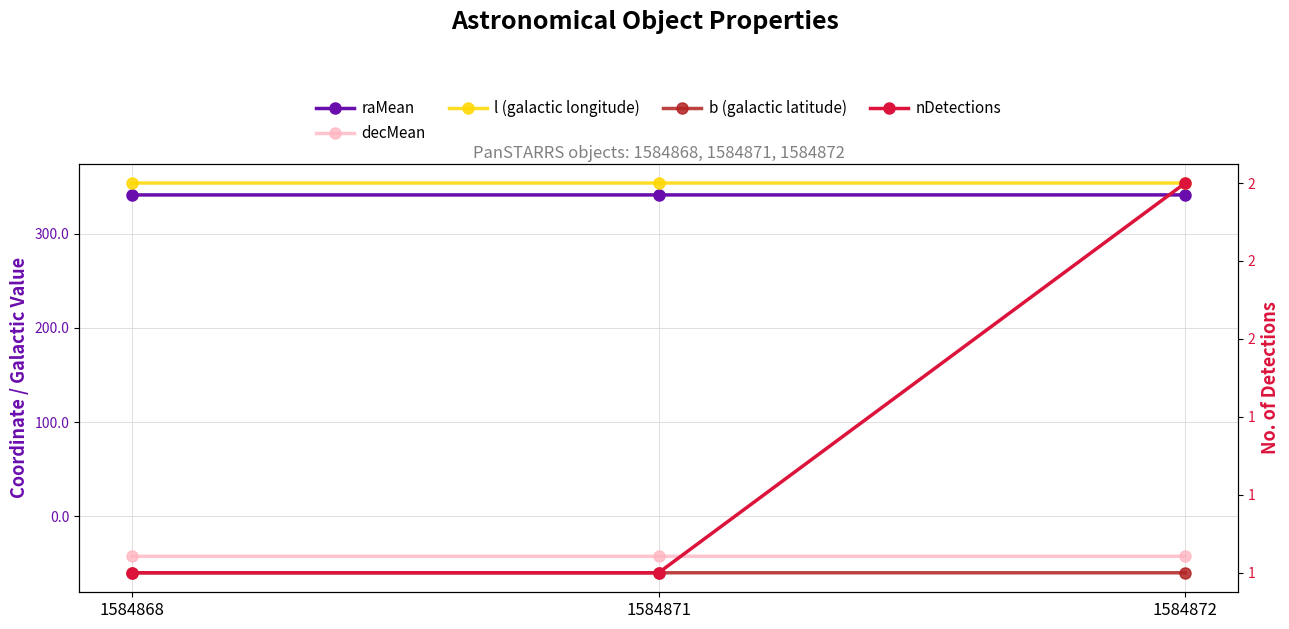

What is the maximum value for b (galactic latitude)?

-60.0